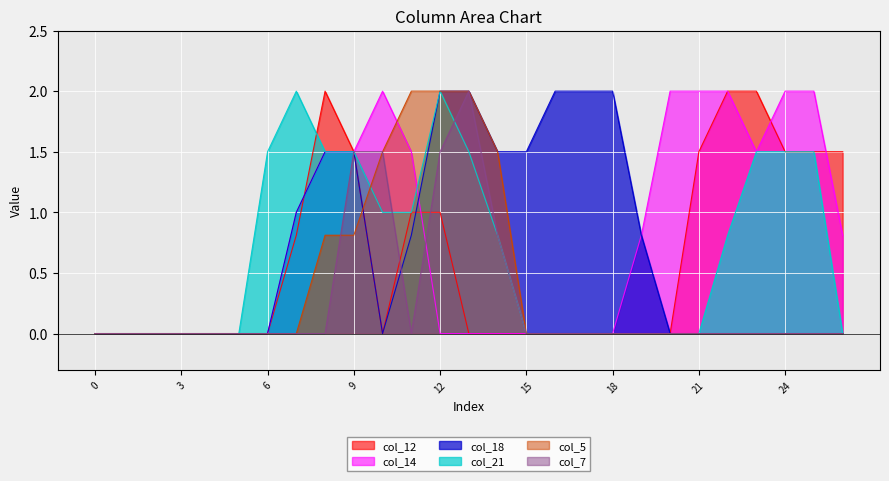

What is the sum of all col_5 values?

10.6